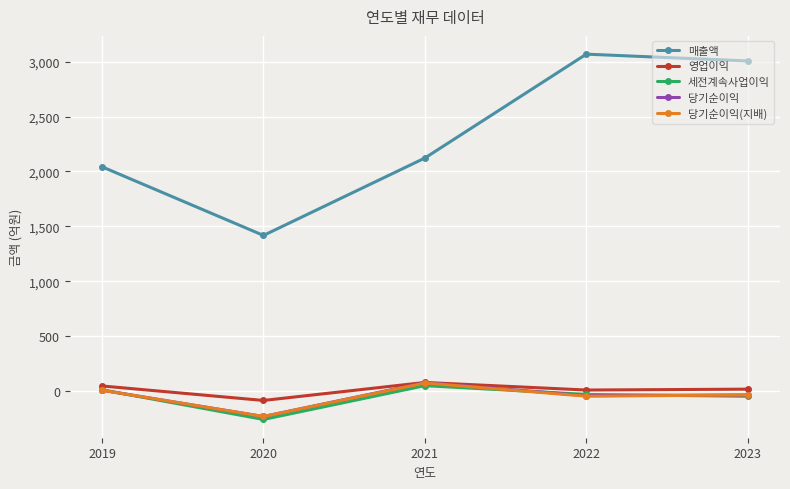

What is the difference between the 매출액 values at 2020 and 2023?

1589